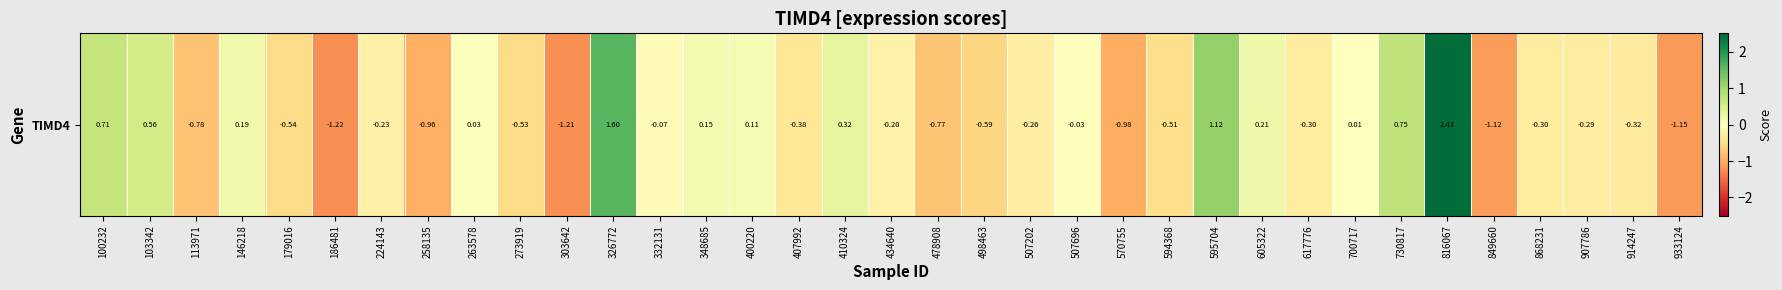

Reading left to right, what are all the values shown in this chart?

0.7	0.6	-0.8	0.2	-0.5	-1.2	-0.2	-1.0	0.0	-0.5	-1.2	1.6	-0.1	0.1	0.1	-0.4	0.3	-0.2	-0.8	-0.6	-0.3	-0.0	-1.0	-0.5	1.1	0.2	-0.3	0.0	0.7	2.4	-1.1	-0.3	-0.3	-0.3	-1.2